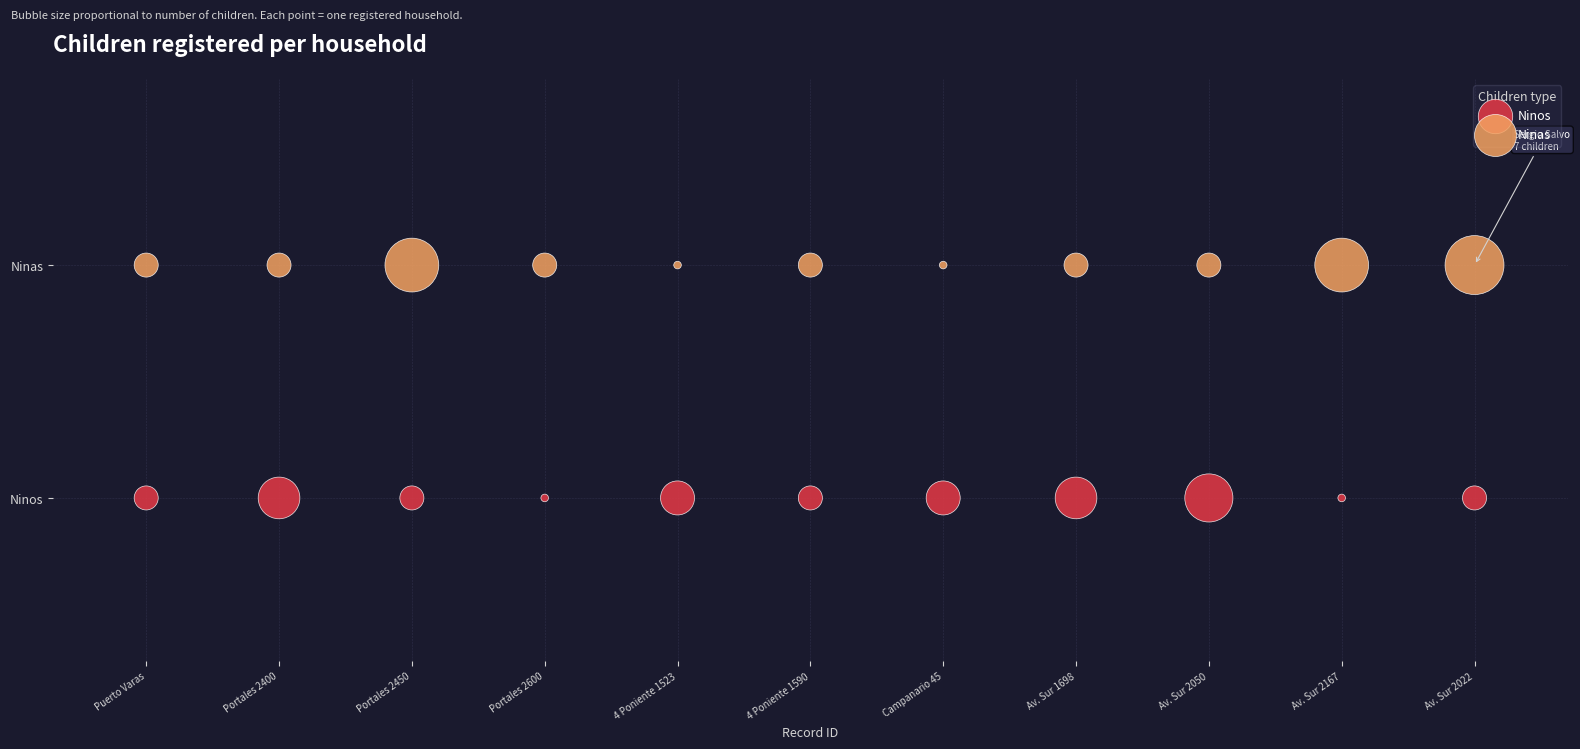

Which series contains the lowest Y value?

Ninos